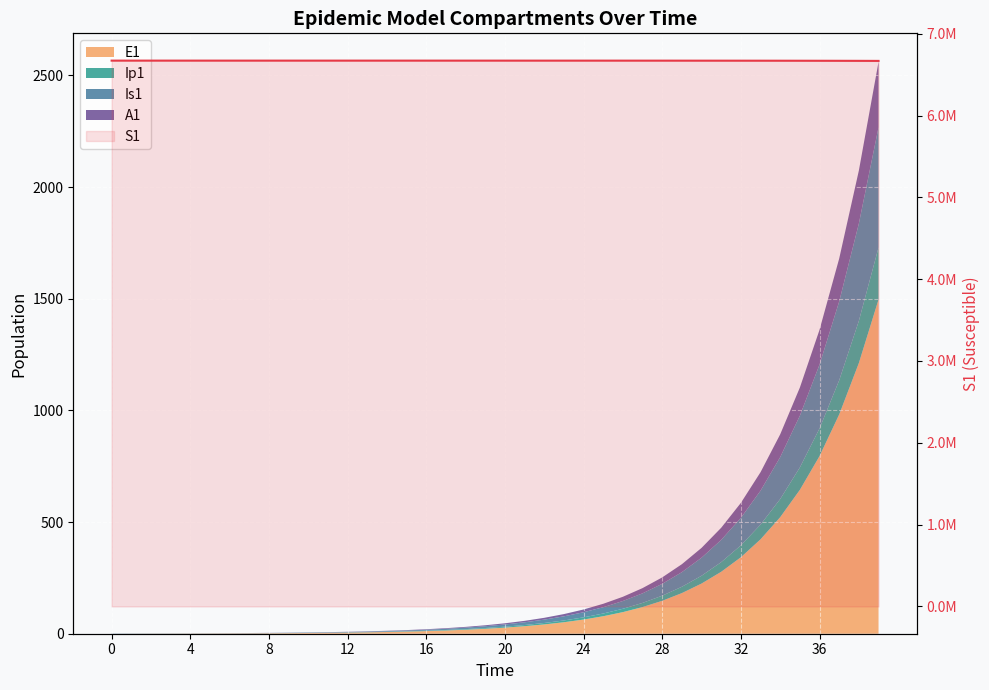

The value at 24 is 10860004.4. True or false?

False